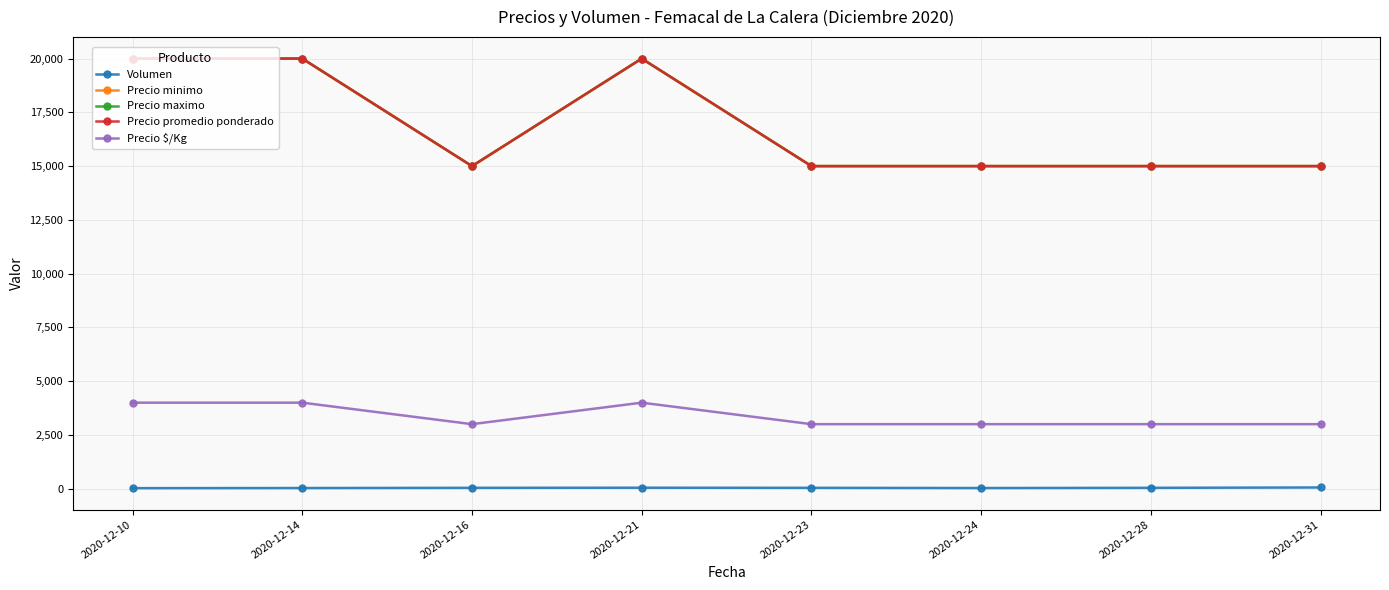

Between 2020-12-24 and 2020-12-31, which is larger?

2020-12-31